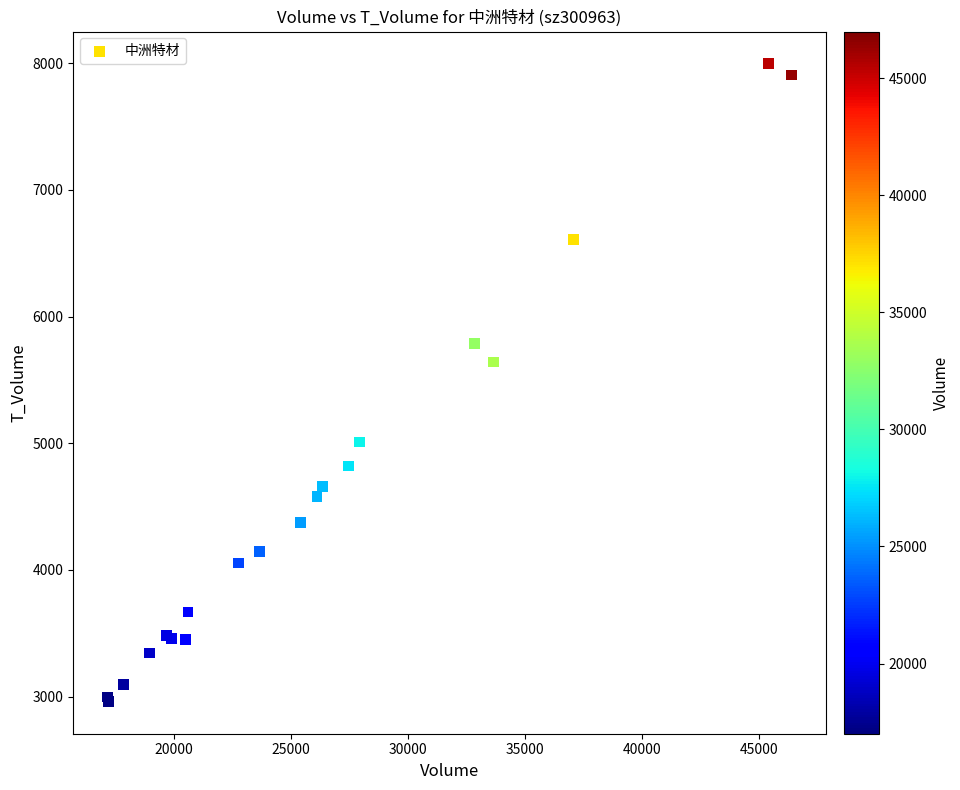

What Y value in the scatter plot is closest to 5478?

5642